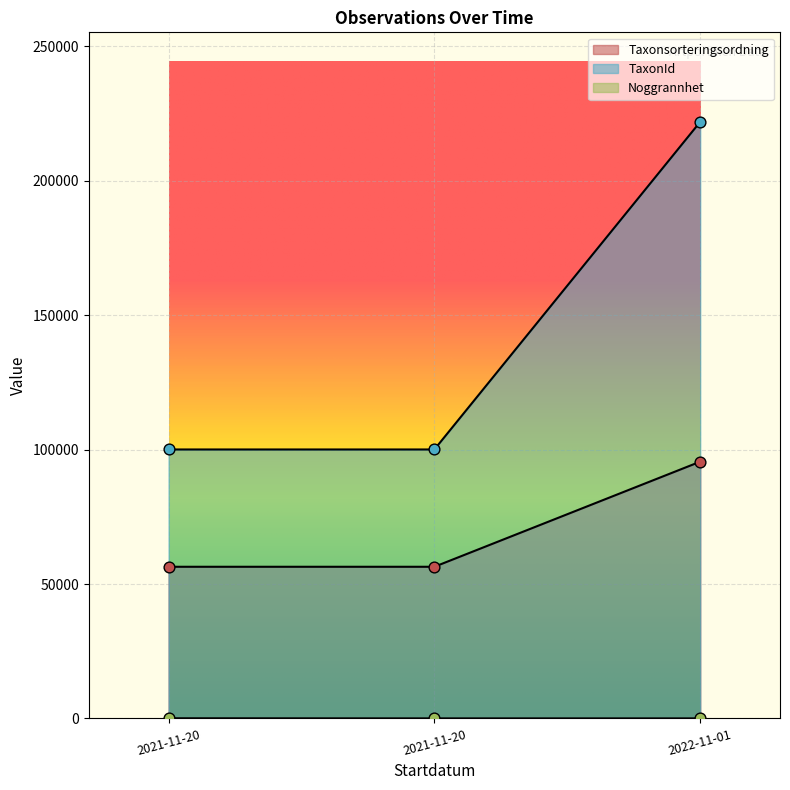

Which series has the largest total across all categories?

TaxonId